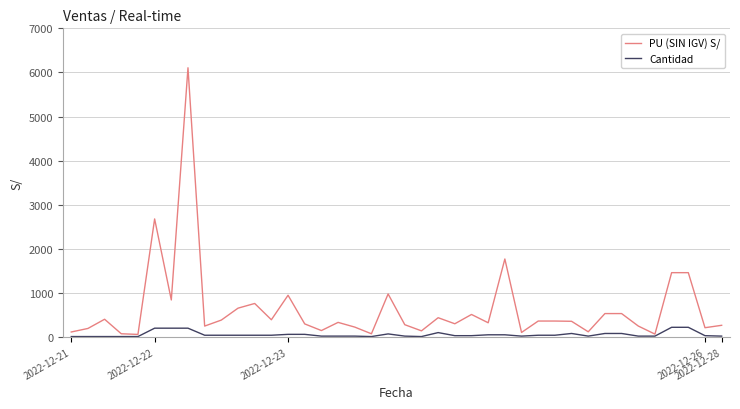

What is the maximum value for PU (SIN IGV) S/?

6105.6